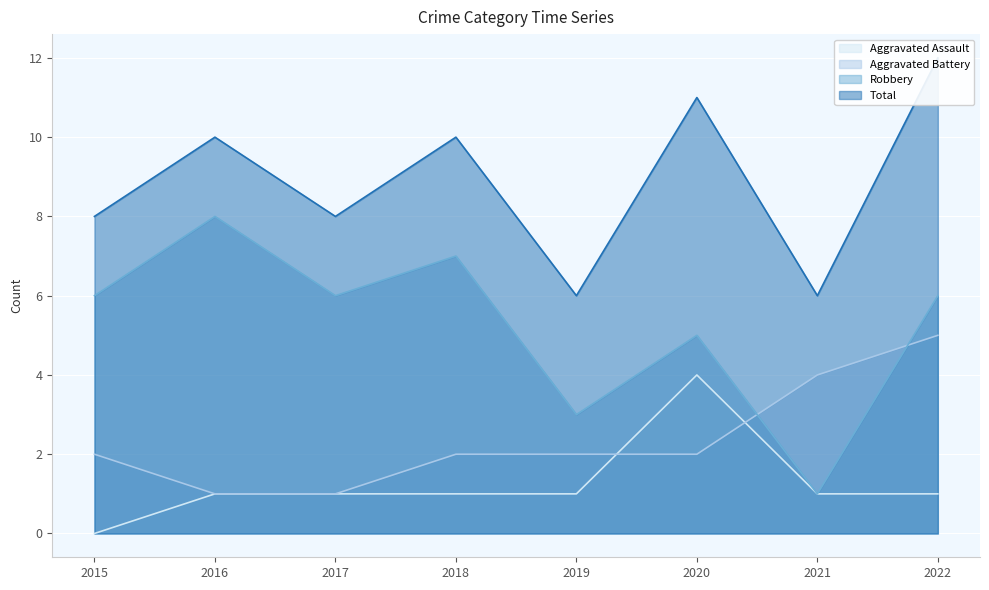

List the labels in order of Aggravated Battery value, smallest first.

2016, 2017, 2015, 2018, 2019, 2020, 2021, 2022